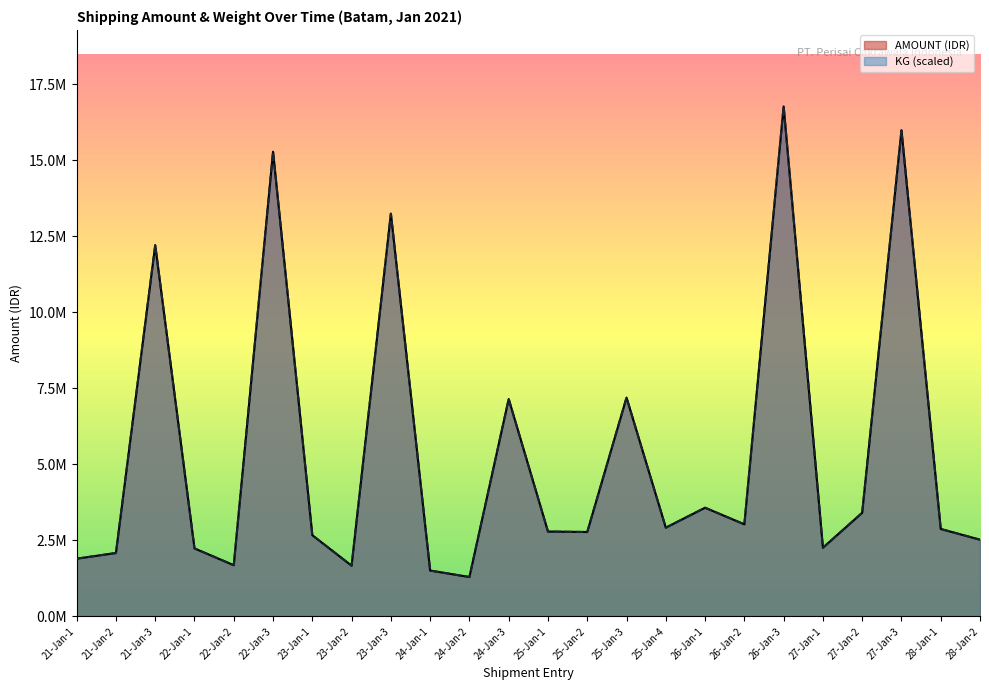

What is the smallest value displayed?

1296610.0